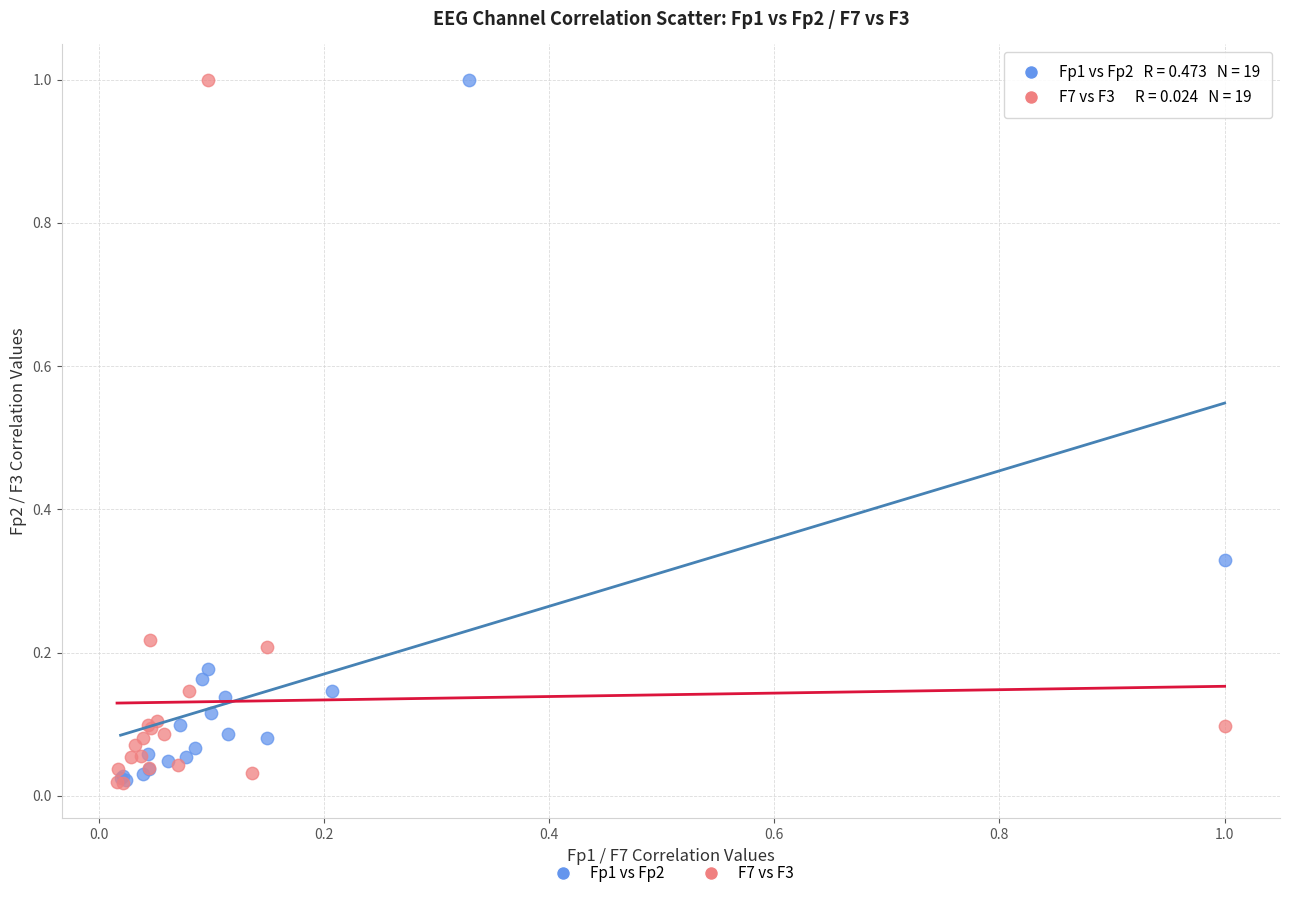

What are all the series names shown in the legend?

Fp1 vs Fp2, F7 vs F3